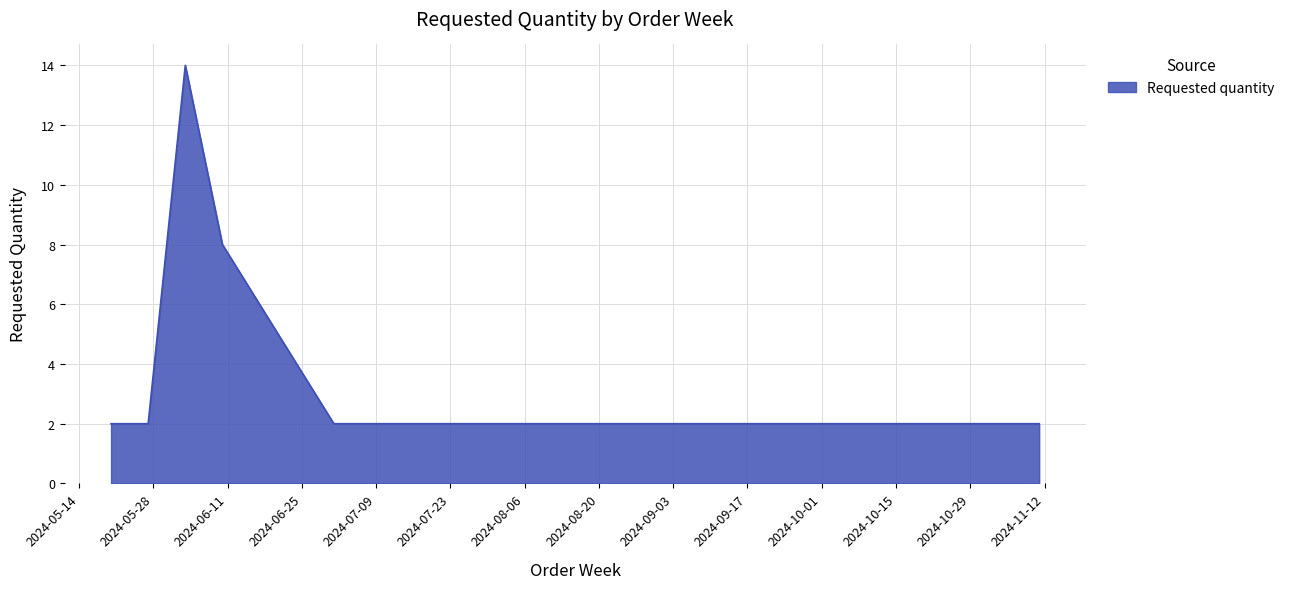

Count the number of categories in the chart.

9